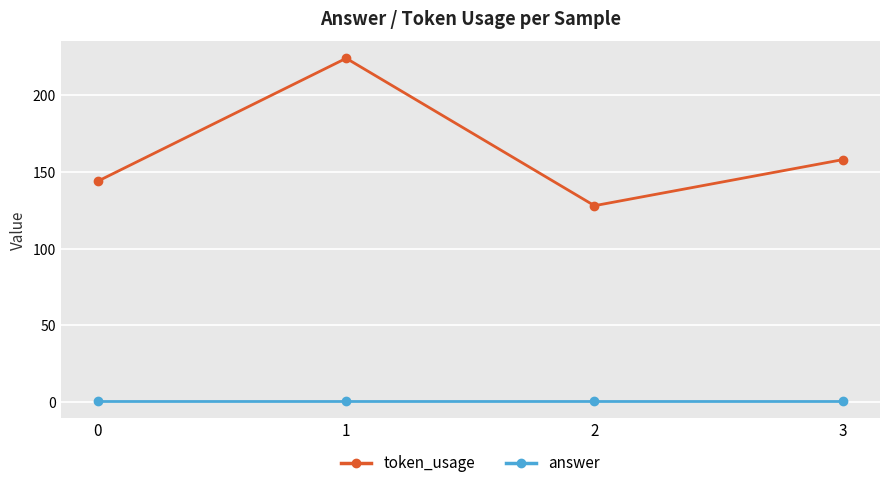

Which series has the largest total across all categories?

token_usage